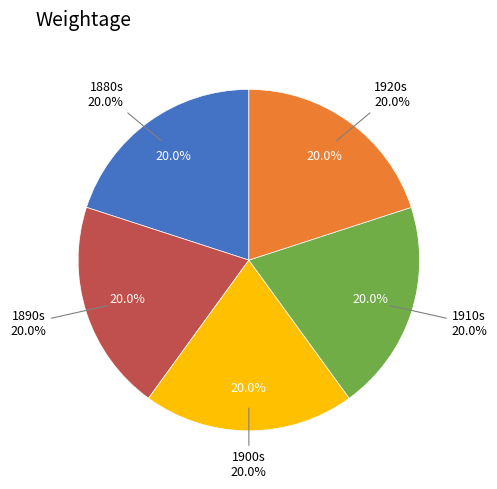

Which category has the biggest portion of the pie?

1890